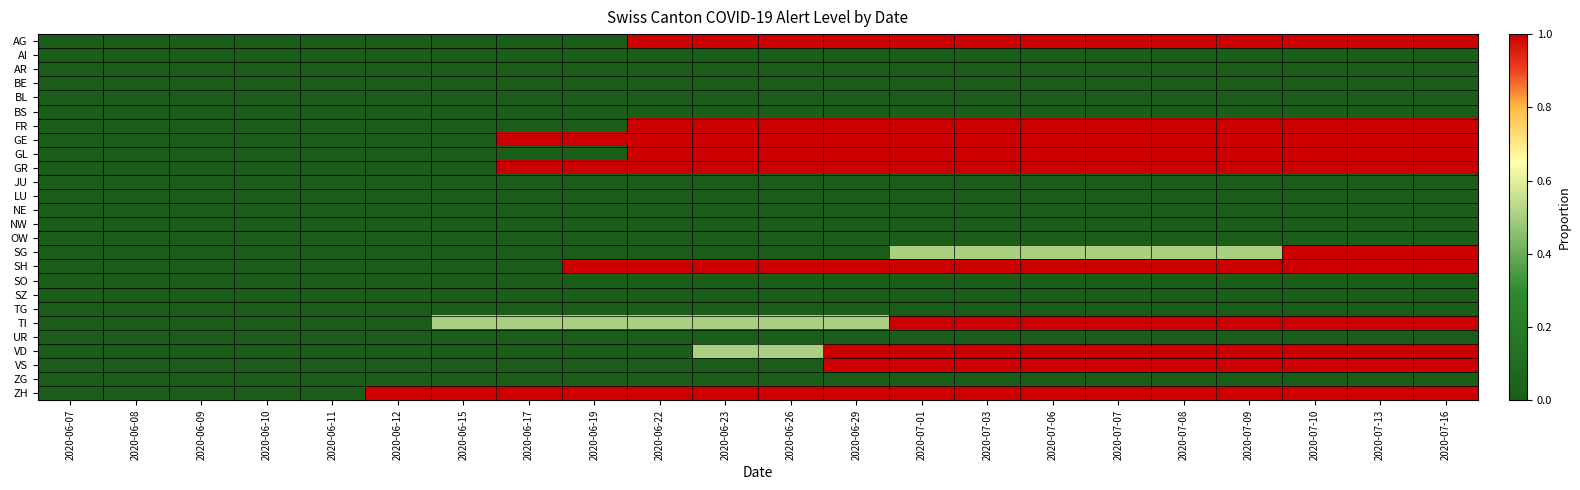

Reading left to right, extract all data points from this chart.

AG: 2020-06-07=0.0	2020-06-08=0.0	2020-06-09=0.0	2020-06-10=0.0	2020-06-11=0.0	2020-06-12=0.0	2020-06-15=0.0	2020-06-17=0.0	2020-06-19=0.0	2020-06-22=1.0	2020-06-23=1.0	2020-06-26=1.0	2020-06-29=1.0	2020-07-01=1.0	2020-07-03=1.0	2020-07-06=1.0	2020-07-07=1.0	2020-07-08=1.0	2020-07-09=1.0	2020-07-10=1.0	2020-07-13=1.0	2020-07-16=1.0
AI: 2020-06-07=0.0	2020-06-08=0.0	2020-06-09=0.0	2020-06-10=0.0	2020-06-11=0.0	2020-06-12=0.0	2020-06-15=0.0	2020-06-17=0.0	2020-06-19=0.0	2020-06-22=0.0	2020-06-23=0.0	2020-06-26=0.0	2020-06-29=0.0	2020-07-01=0.0	2020-07-03=0.0	2020-07-06=0.0	2020-07-07=0.0	2020-07-08=0.0	2020-07-09=0.0	2020-07-10=0.0	2020-07-13=0.0	2020-07-16=0.0
AR: 2020-06-07=0.0	2020-06-08=0.0	2020-06-09=0.0	2020-06-10=0.0	2020-06-11=0.0	2020-06-12=0.0	2020-06-15=0.0	2020-06-17=0.0	2020-06-19=0.0	2020-06-22=0.0	2020-06-23=0.0	2020-06-26=0.0	2020-06-29=0.0	2020-07-01=0.0	2020-07-03=0.0	2020-07-06=0.0	2020-07-07=0.0	2020-07-08=0.0	2020-07-09=0.0	2020-07-10=0.0	2020-07-13=0.0	2020-07-16=0.0
BE: 2020-06-07=0.0	2020-06-08=0.0	2020-06-09=0.0	2020-06-10=0.0	2020-06-11=0.0	2020-06-12=0.0	2020-06-15=0.0	2020-06-17=0.0	2020-06-19=0.0	2020-06-22=0.0	2020-06-23=0.0	2020-06-26=0.0	2020-06-29=0.0	2020-07-01=0.0	2020-07-03=0.0	2020-07-06=0.0	2020-07-07=0.0	2020-07-08=0.0	2020-07-09=0.0	2020-07-10=0.0	2020-07-13=0.0	2020-07-16=0.0
BL: 2020-06-07=0.0	2020-06-08=0.0	2020-06-09=0.0	2020-06-10=0.0	2020-06-11=0.0	2020-06-12=0.0	2020-06-15=0.0	2020-06-17=0.0	2020-06-19=0.0	2020-06-22=0.0	2020-06-23=0.0	2020-06-26=0.0	2020-06-29=0.0	2020-07-01=0.0	2020-07-03=0.0	2020-07-06=0.0	2020-07-07=0.0	2020-07-08=0.0	2020-07-09=0.0	2020-07-10=0.0	2020-07-13=0.0	2020-07-16=0.0
BS: 2020-06-07=0.0	2020-06-08=0.0	2020-06-09=0.0	2020-06-10=0.0	2020-06-11=0.0	2020-06-12=0.0	2020-06-15=0.0	2020-06-17=0.0	2020-06-19=0.0	2020-06-22=0.0	2020-06-23=0.0	2020-06-26=0.0	2020-06-29=0.0	2020-07-01=0.0	2020-07-03=0.0	2020-07-06=0.0	2020-07-07=0.0	2020-07-08=0.0	2020-07-09=0.0	2020-07-10=0.0	2020-07-13=0.0	2020-07-16=0.0
FR: 2020-06-07=0.0	2020-06-08=0.0	2020-06-09=0.0	2020-06-10=0.0	2020-06-11=0.0	2020-06-12=0.0	2020-06-15=0.0	2020-06-17=0.0	2020-06-19=0.0	2020-06-22=1.0	2020-06-23=1.0	2020-06-26=1.0	2020-06-29=1.0	2020-07-01=1.0	2020-07-03=1.0	2020-07-06=1.0	2020-07-07=1.0	2020-07-08=1.0	2020-07-09=1.0	2020-07-10=1.0	2020-07-13=1.0	2020-07-16=1.0
GE: 2020-06-07=0.0	2020-06-08=0.0	2020-06-09=0.0	2020-06-10=0.0	2020-06-11=0.0	2020-06-12=0.0	2020-06-15=0.0	2020-06-17=1.0	2020-06-19=1.0	2020-06-22=1.0	2020-06-23=1.0	2020-06-26=1.0	2020-06-29=1.0	2020-07-01=1.0	2020-07-03=1.0	2020-07-06=1.0	2020-07-07=1.0	2020-07-08=1.0	2020-07-09=1.0	2020-07-10=1.0	2020-07-13=1.0	2020-07-16=1.0
GL: 2020-06-07=0.0	2020-06-08=0.0	2020-06-09=0.0	2020-06-10=0.0	2020-06-11=0.0	2020-06-12=0.0	2020-06-15=0.0	2020-06-17=0.0	2020-06-19=0.0	2020-06-22=1.0	2020-06-23=1.0	2020-06-26=1.0	2020-06-29=1.0	2020-07-01=1.0	2020-07-03=1.0	2020-07-06=1.0	2020-07-07=1.0	2020-07-08=1.0	2020-07-09=1.0	2020-07-10=1.0	2020-07-13=1.0	2020-07-16=1.0
GR: 2020-06-07=0.0	2020-06-08=0.0	2020-06-09=0.0	2020-06-10=0.0	2020-06-11=0.0	2020-06-12=0.0	2020-06-15=0.0	2020-06-17=1.0	2020-06-19=1.0	2020-06-22=1.0	2020-06-23=1.0	2020-06-26=1.0	2020-06-29=1.0	2020-07-01=1.0	2020-07-03=1.0	2020-07-06=1.0	2020-07-07=1.0	2020-07-08=1.0	2020-07-09=1.0	2020-07-10=1.0	2020-07-13=1.0	2020-07-16=1.0
JU: 2020-06-07=0.0	2020-06-08=0.0	2020-06-09=0.0	2020-06-10=0.0	2020-06-11=0.0	2020-06-12=0.0	2020-06-15=0.0	2020-06-17=0.0	2020-06-19=0.0	2020-06-22=0.0	2020-06-23=0.0	2020-06-26=0.0	2020-06-29=0.0	2020-07-01=0.0	2020-07-03=0.0	2020-07-06=0.0	2020-07-07=0.0	2020-07-08=0.0	2020-07-09=0.0	2020-07-10=0.0	2020-07-13=0.0	2020-07-16=0.0
LU: 2020-06-07=0.0	2020-06-08=0.0	2020-06-09=0.0	2020-06-10=0.0	2020-06-11=0.0	2020-06-12=0.0	2020-06-15=0.0	2020-06-17=0.0	2020-06-19=0.0	2020-06-22=0.0	2020-06-23=0.0	2020-06-26=0.0	2020-06-29=0.0	2020-07-01=0.0	2020-07-03=0.0	2020-07-06=0.0	2020-07-07=0.0	2020-07-08=0.0	2020-07-09=0.0	2020-07-10=0.0	2020-07-13=0.0	2020-07-16=0.0
NE: 2020-06-07=0.0	2020-06-08=0.0	2020-06-09=0.0	2020-06-10=0.0	2020-06-11=0.0	2020-06-12=0.0	2020-06-15=0.0	2020-06-17=0.0	2020-06-19=0.0	2020-06-22=0.0	2020-06-23=0.0	2020-06-26=0.0	2020-06-29=0.0	2020-07-01=0.0	2020-07-03=0.0	2020-07-06=0.0	2020-07-07=0.0	2020-07-08=0.0	2020-07-09=0.0	2020-07-10=0.0	2020-07-13=0.0	2020-07-16=0.0
NW: 2020-06-07=0.0	2020-06-08=0.0	2020-06-09=0.0	2020-06-10=0.0	2020-06-11=0.0	2020-06-12=0.0	2020-06-15=0.0	2020-06-17=0.0	2020-06-19=0.0	2020-06-22=0.0	2020-06-23=0.0	2020-06-26=0.0	2020-06-29=0.0	2020-07-01=0.0	2020-07-03=0.0	2020-07-06=0.0	2020-07-07=0.0	2020-07-08=0.0	2020-07-09=0.0	2020-07-10=0.0	2020-07-13=0.0	2020-07-16=0.0
OW: 2020-06-07=0.0	2020-06-08=0.0	2020-06-09=0.0	2020-06-10=0.0	2020-06-11=0.0	2020-06-12=0.0	2020-06-15=0.0	2020-06-17=0.0	2020-06-19=0.0	2020-06-22=0.0	2020-06-23=0.0	2020-06-26=0.0	2020-06-29=0.0	2020-07-01=0.0	2020-07-03=0.0	2020-07-06=0.0	2020-07-07=0.0	2020-07-08=0.0	2020-07-09=0.0	2020-07-10=0.0	2020-07-13=0.0	2020-07-16=0.0
SG: 2020-06-07=0.0	2020-06-08=0.0	2020-06-09=0.0	2020-06-10=0.0	2020-06-11=0.0	2020-06-12=0.0	2020-06-15=0.0	2020-06-17=0.0	2020-06-19=0.0	2020-06-22=0.0	2020-06-23=0.0	2020-06-26=0.0	2020-06-29=0.0	2020-07-01=0.5	2020-07-03=0.5	2020-07-06=0.5	2020-07-07=0.5	2020-07-08=0.5	2020-07-09=0.5	2020-07-10=1.0	2020-07-13=1.0	2020-07-16=1.0
SH: 2020-06-07=0.0	2020-06-08=0.0	2020-06-09=0.0	2020-06-10=0.0	2020-06-11=0.0	2020-06-12=0.0	2020-06-15=0.0	2020-06-17=0.0	2020-06-19=1.0	2020-06-22=1.0	2020-06-23=1.0	2020-06-26=1.0	2020-06-29=1.0	2020-07-01=1.0	2020-07-03=1.0	2020-07-06=1.0	2020-07-07=1.0	2020-07-08=1.0	2020-07-09=1.0	2020-07-10=1.0	2020-07-13=1.0	2020-07-16=1.0
SO: 2020-06-07=0.0	2020-06-08=0.0	2020-06-09=0.0	2020-06-10=0.0	2020-06-11=0.0	2020-06-12=0.0	2020-06-15=0.0	2020-06-17=0.0	2020-06-19=0.0	2020-06-22=0.0	2020-06-23=0.0	2020-06-26=0.0	2020-06-29=0.0	2020-07-01=0.0	2020-07-03=0.0	2020-07-06=0.0	2020-07-07=0.0	2020-07-08=0.0	2020-07-09=0.0	2020-07-10=0.0	2020-07-13=0.0	2020-07-16=0.0
SZ: 2020-06-07=0.0	2020-06-08=0.0	2020-06-09=0.0	2020-06-10=0.0	2020-06-11=0.0	2020-06-12=0.0	2020-06-15=0.0	2020-06-17=0.0	2020-06-19=0.0	2020-06-22=0.0	2020-06-23=0.0	2020-06-26=0.0	2020-06-29=0.0	2020-07-01=0.0	2020-07-03=0.0	2020-07-06=0.0	2020-07-07=0.0	2020-07-08=0.0	2020-07-09=0.0	2020-07-10=0.0	2020-07-13=0.0	2020-07-16=0.0
TG: 2020-06-07=0.0	2020-06-08=0.0	2020-06-09=0.0	2020-06-10=0.0	2020-06-11=0.0	2020-06-12=0.0	2020-06-15=0.0	2020-06-17=0.0	2020-06-19=0.0	2020-06-22=0.0	2020-06-23=0.0	2020-06-26=0.0	2020-06-29=0.0	2020-07-01=0.0	2020-07-03=0.0	2020-07-06=0.0	2020-07-07=0.0	2020-07-08=0.0	2020-07-09=0.0	2020-07-10=0.0	2020-07-13=0.0	2020-07-16=0.0
TI: 2020-06-07=0.0	2020-06-08=0.0	2020-06-09=0.0	2020-06-10=0.0	2020-06-11=0.0	2020-06-12=0.0	2020-06-15=0.5	2020-06-17=0.5	2020-06-19=0.5	2020-06-22=0.5	2020-06-23=0.5	2020-06-26=0.5	2020-06-29=0.5	2020-07-01=1.0	2020-07-03=1.0	2020-07-06=1.0	2020-07-07=1.0	2020-07-08=1.0	2020-07-09=1.0	2020-07-10=1.0	2020-07-13=1.0	2020-07-16=1.0
UR: 2020-06-07=0.0	2020-06-08=0.0	2020-06-09=0.0	2020-06-10=0.0	2020-06-11=0.0	2020-06-12=0.0	2020-06-15=0.0	2020-06-17=0.0	2020-06-19=0.0	2020-06-22=0.0	2020-06-23=0.0	2020-06-26=0.0	2020-06-29=0.0	2020-07-01=0.0	2020-07-03=0.0	2020-07-06=0.0	2020-07-07=0.0	2020-07-08=0.0	2020-07-09=0.0	2020-07-10=0.0	2020-07-13=0.0	2020-07-16=0.0
VD: 2020-06-07=0.0	2020-06-08=0.0	2020-06-09=0.0	2020-06-10=0.0	2020-06-11=0.0	2020-06-12=0.0	2020-06-15=0.0	2020-06-17=0.0	2020-06-19=0.0	2020-06-22=0.0	2020-06-23=0.5	2020-06-26=0.5	2020-06-29=1.0	2020-07-01=1.0	2020-07-03=1.0	2020-07-06=1.0	2020-07-07=1.0	2020-07-08=1.0	2020-07-09=1.0	2020-07-10=1.0	2020-07-13=1.0	2020-07-16=1.0
VS: 2020-06-07=0.0	2020-06-08=0.0	2020-06-09=0.0	2020-06-10=0.0	2020-06-11=0.0	2020-06-12=0.0	2020-06-15=0.0	2020-06-17=0.0	2020-06-19=0.0	2020-06-22=0.0	2020-06-23=0.0	2020-06-26=0.0	2020-06-29=1.0	2020-07-01=1.0	2020-07-03=1.0	2020-07-06=1.0	2020-07-07=1.0	2020-07-08=1.0	2020-07-09=1.0	2020-07-10=1.0	2020-07-13=1.0	2020-07-16=1.0
ZG: 2020-06-07=0.0	2020-06-08=0.0	2020-06-09=0.0	2020-06-10=0.0	2020-06-11=0.0	2020-06-12=0.0	2020-06-15=0.0	2020-06-17=0.0	2020-06-19=0.0	2020-06-22=0.0	2020-06-23=0.0	2020-06-26=0.0	2020-06-29=0.0	2020-07-01=0.0	2020-07-03=0.0	2020-07-06=0.0	2020-07-07=0.0	2020-07-08=0.0	2020-07-09=0.0	2020-07-10=0.0	2020-07-13=0.0	2020-07-16=0.0
ZH: 2020-06-07=0.0	2020-06-08=0.0	2020-06-09=0.0	2020-06-10=0.0	2020-06-11=0.0	2020-06-12=1.0	2020-06-15=1.0	2020-06-17=1.0	2020-06-19=1.0	2020-06-22=1.0	2020-06-23=1.0	2020-06-26=1.0	2020-06-29=1.0	2020-07-01=1.0	2020-07-03=1.0	2020-07-06=1.0	2020-07-07=1.0	2020-07-08=1.0	2020-07-09=1.0	2020-07-10=1.0	2020-07-13=1.0	2020-07-16=1.0